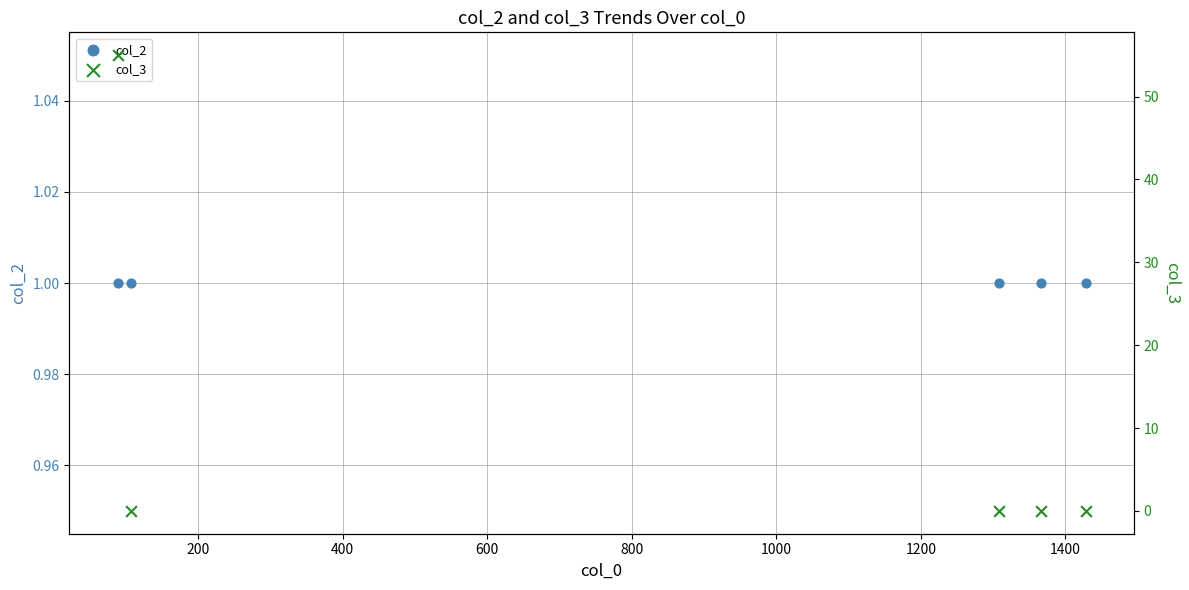

What are all the series names shown in the legend?

col_2, col_3